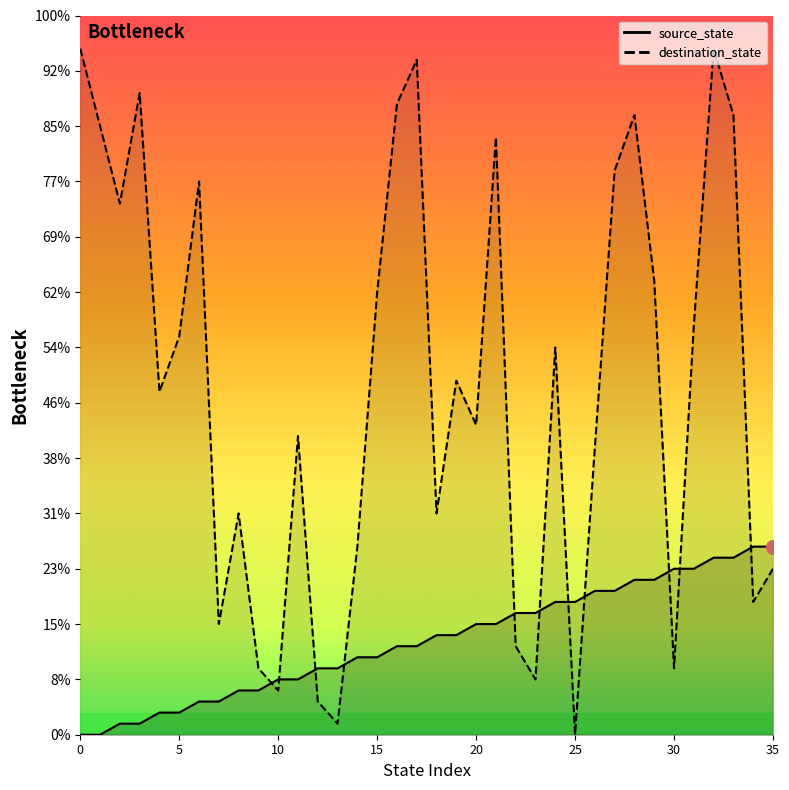

How many values in the source_state series exceed 9?

16